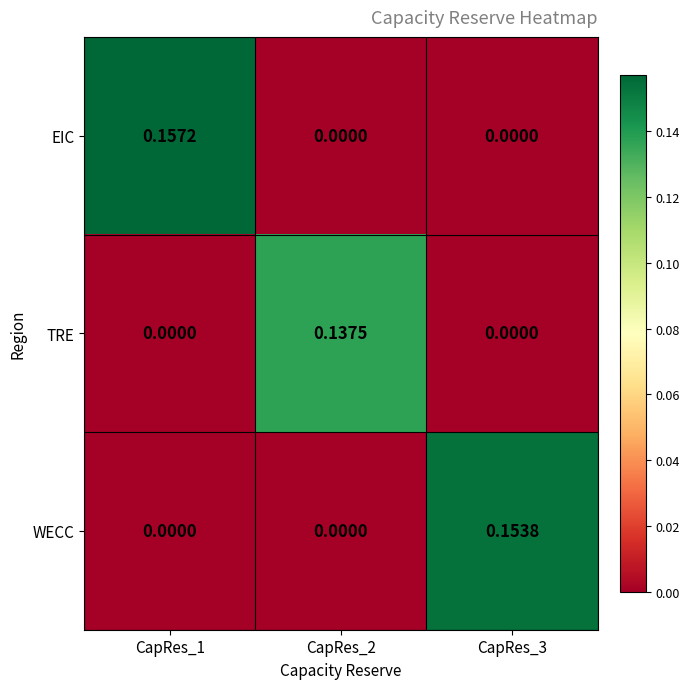

Which series has the largest total across all categories?

EIC